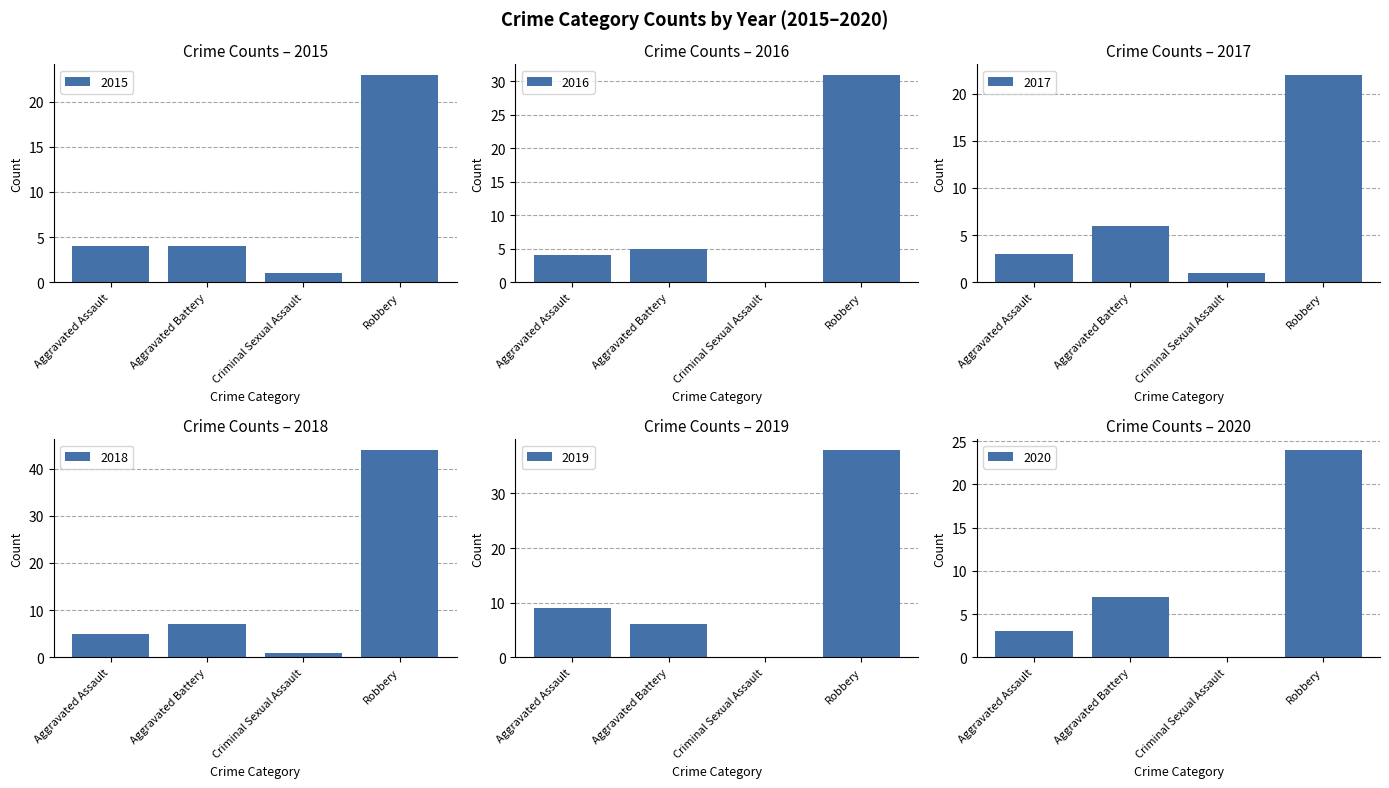

Where does the 2019 series first go above 9?

Robbery